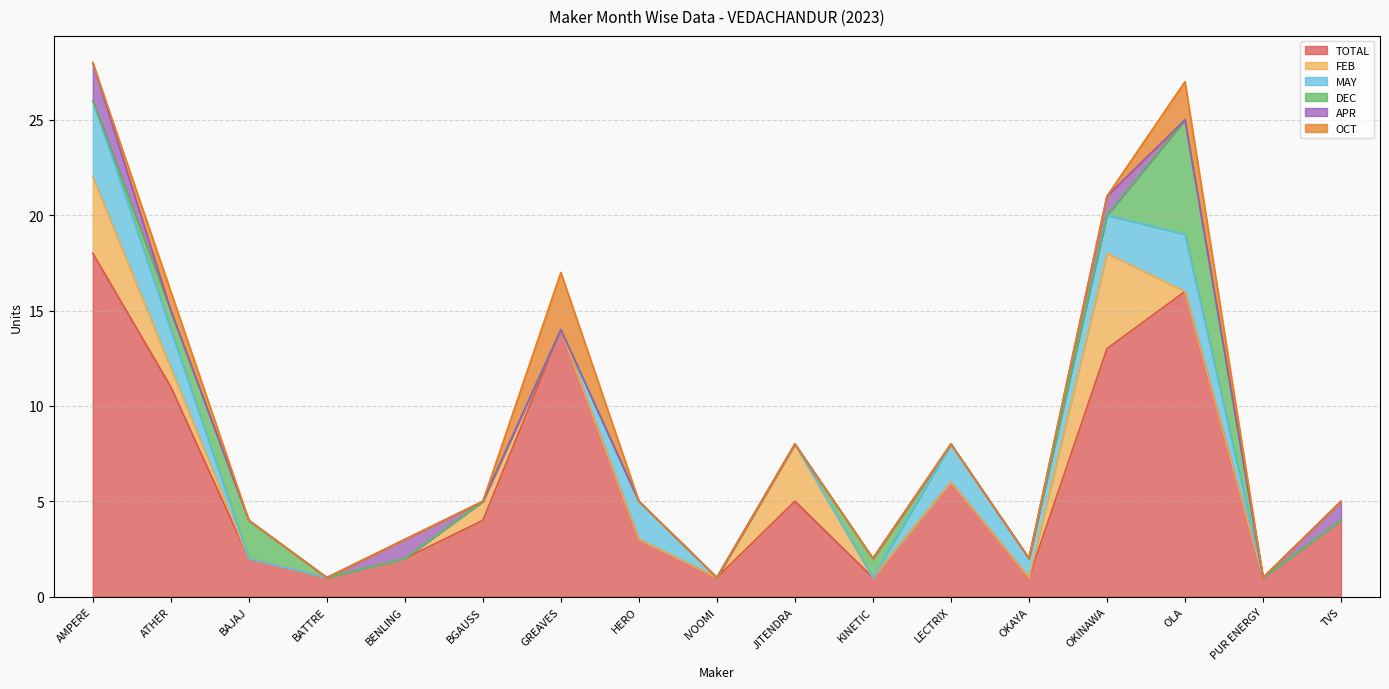

The value of TOTAL at ATHER is 11. True or false?

True